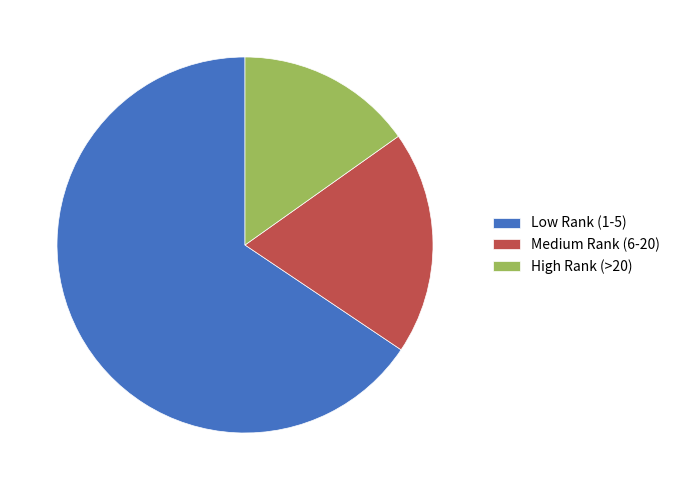

Does any single category account for the majority?

Yes